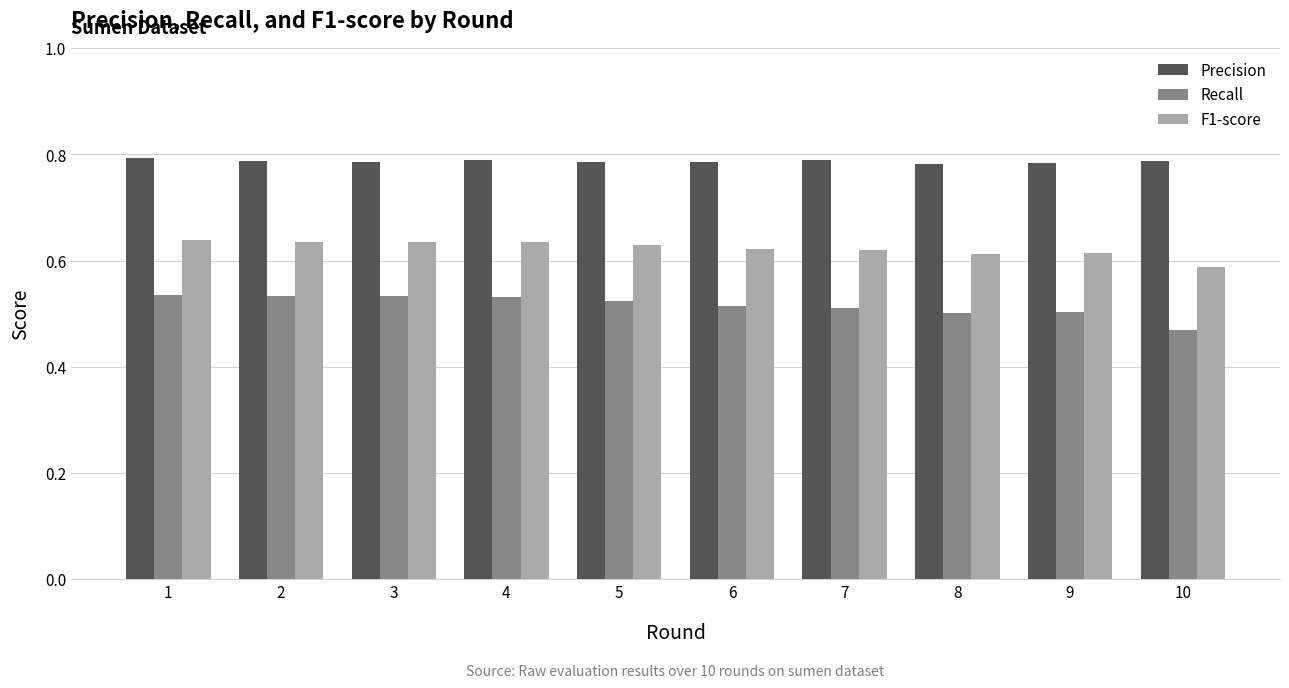

At which label is F1-score closest to 0?

10